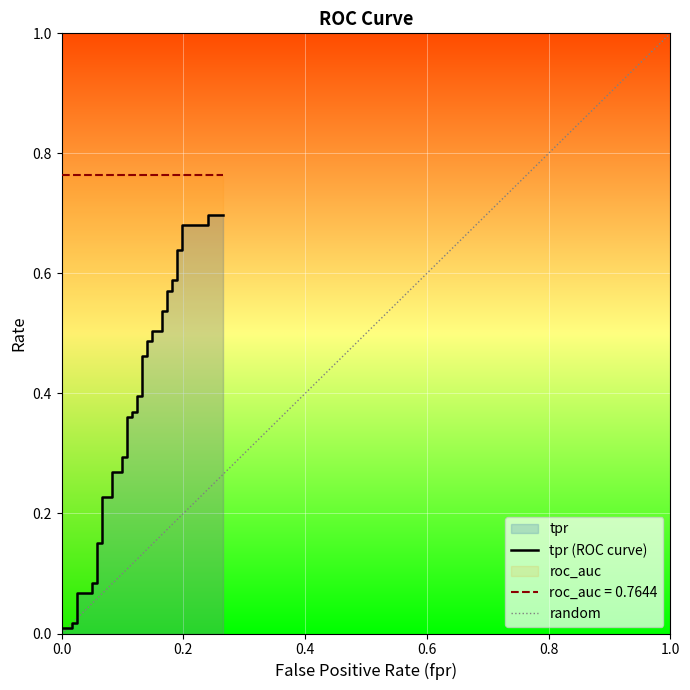

Reading left to right, extract all data points from this chart.

0.0	0.0	0.0	0.0	0.1	0.1	0.1	0.1	0.2	0.2	0.2	0.2	0.3	0.3	0.3	0.3	0.4	0.4	0.4	0.4	0.4	0.4	0.5	0.5	0.5	0.5	0.5	0.5	0.5	0.5	0.6	0.6	0.6	0.6	0.6	0.6	0.7	0.7	0.7	0.7